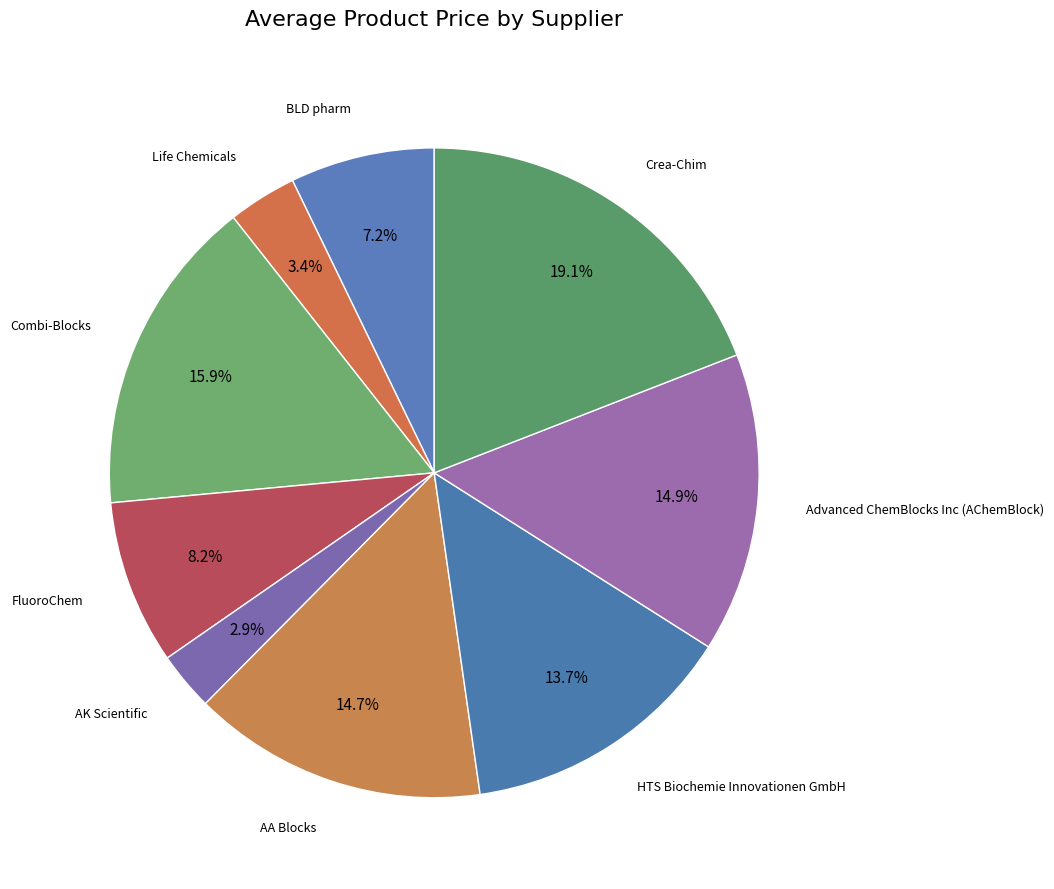

Which category has the smallest portion of the pie?

AK Scientific